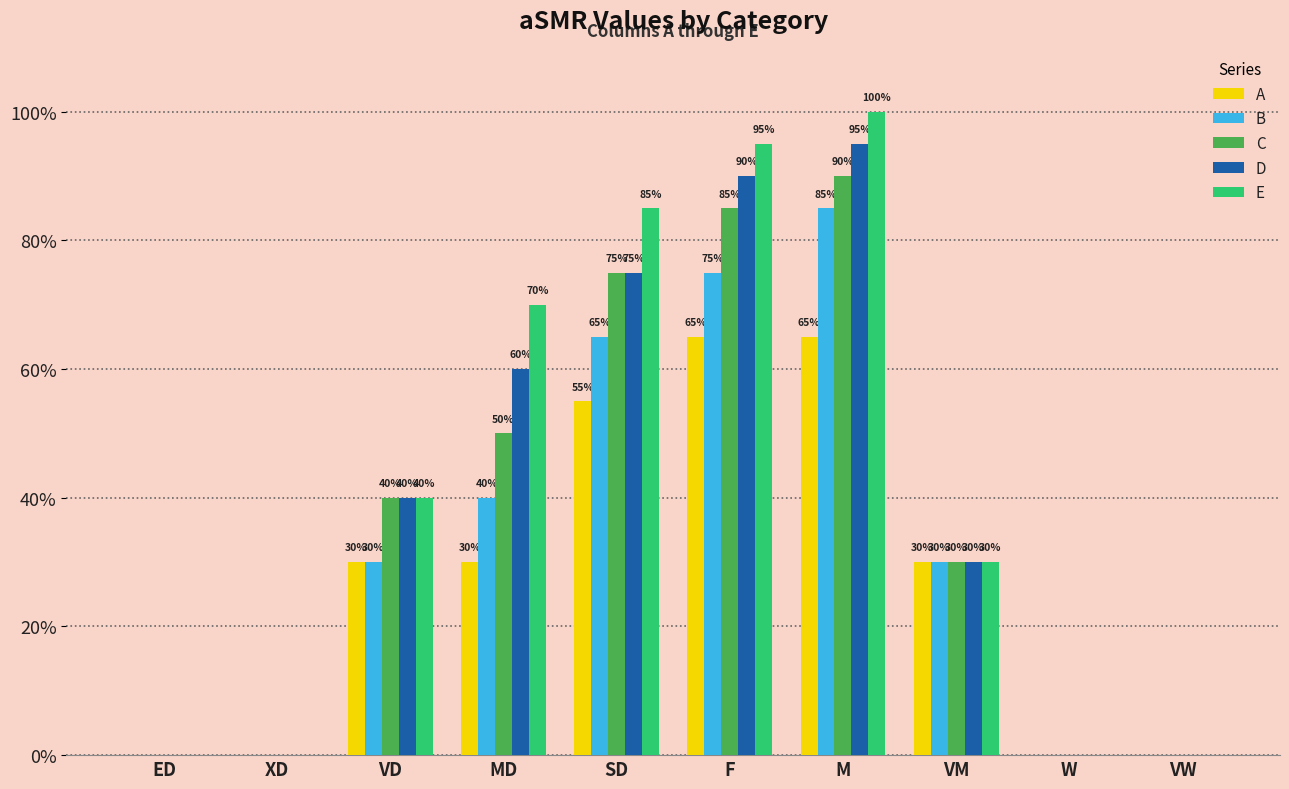

What is the label of the 7th bar from the left?

M